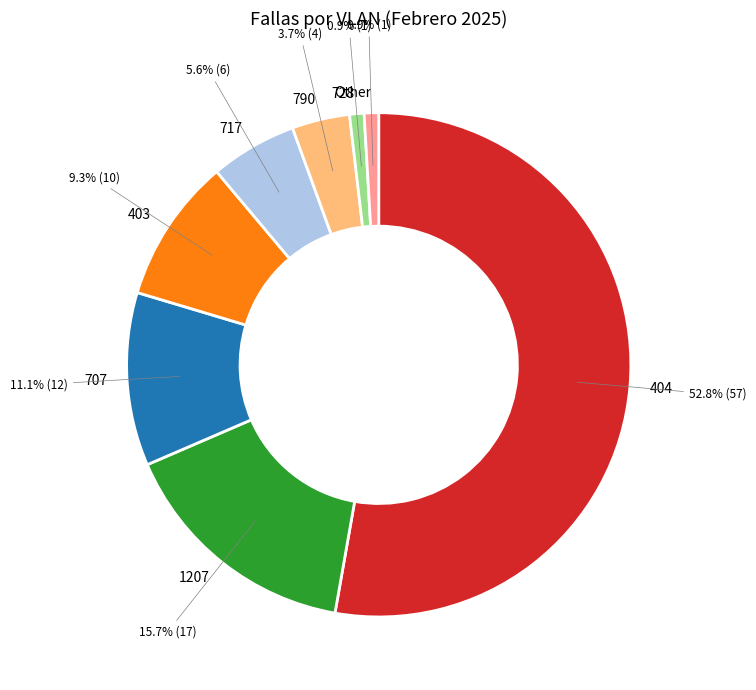

To the nearest percent, what is the average slice percentage?

12%